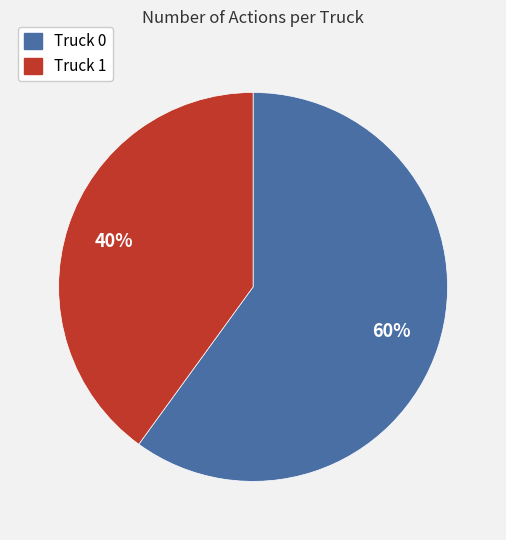

Count the number of slices in the pie.

2